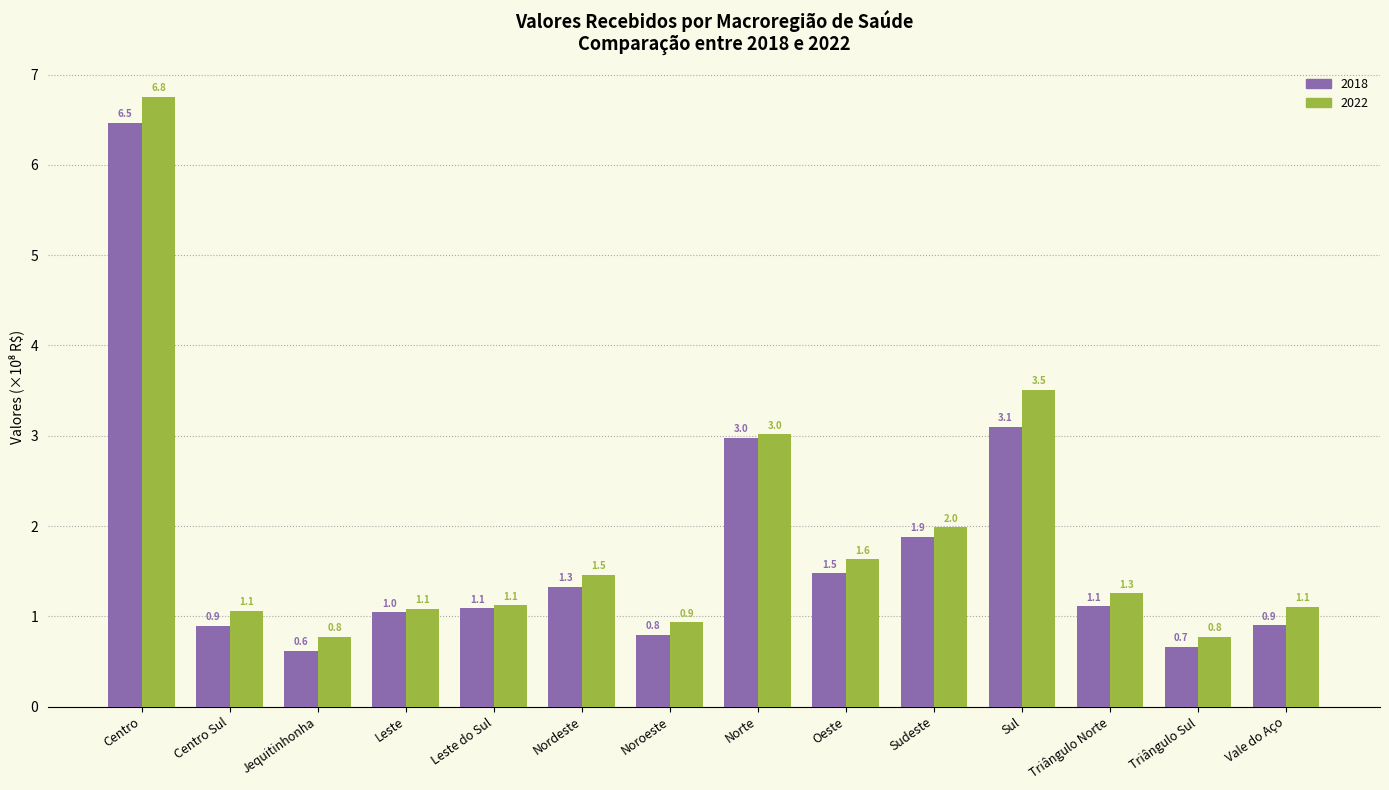

Does the chart contain any negative values?

No